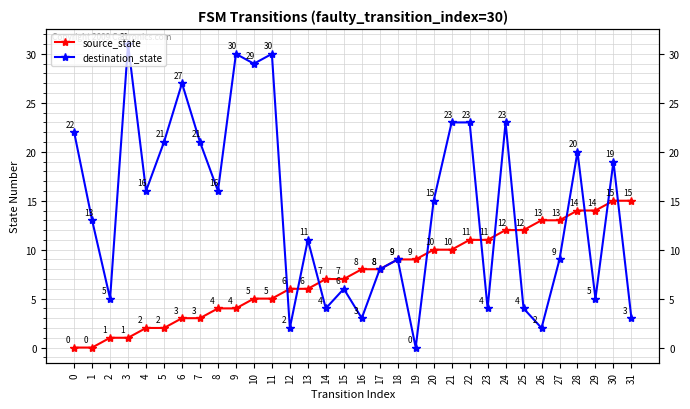

True or false: source_state has more than 1 points higher than both neighbors.

False